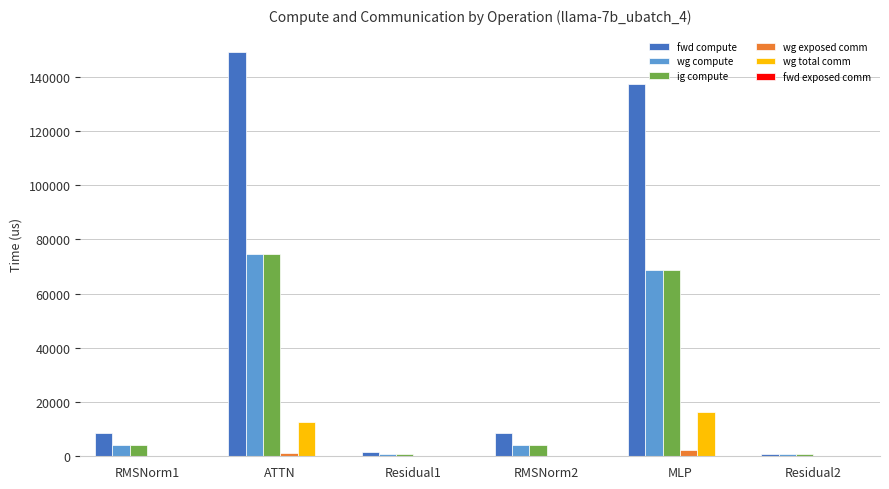

Which category has the highest value in the ig compute series?

ATTN